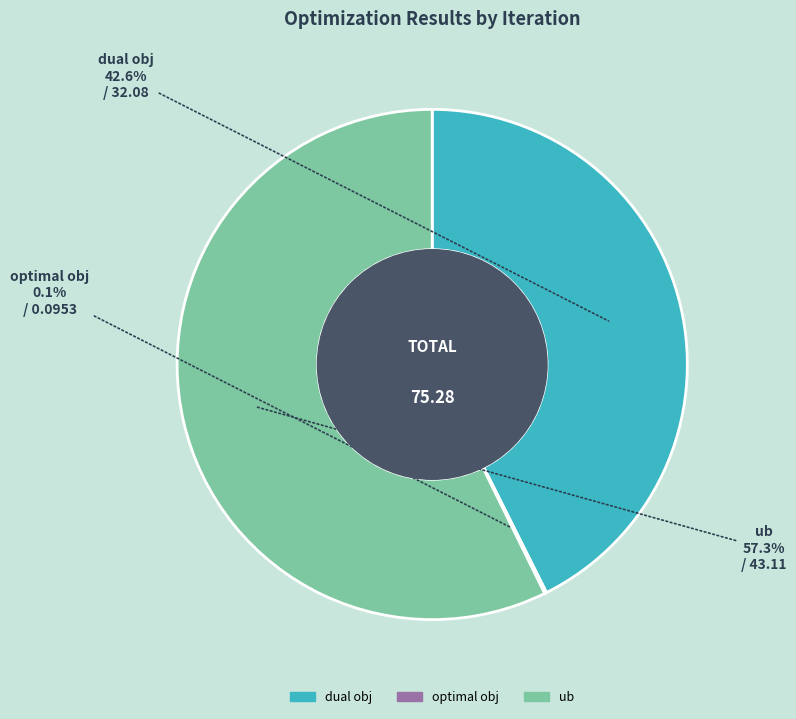

Is there any slice that represents more than half of the pie?

Yes